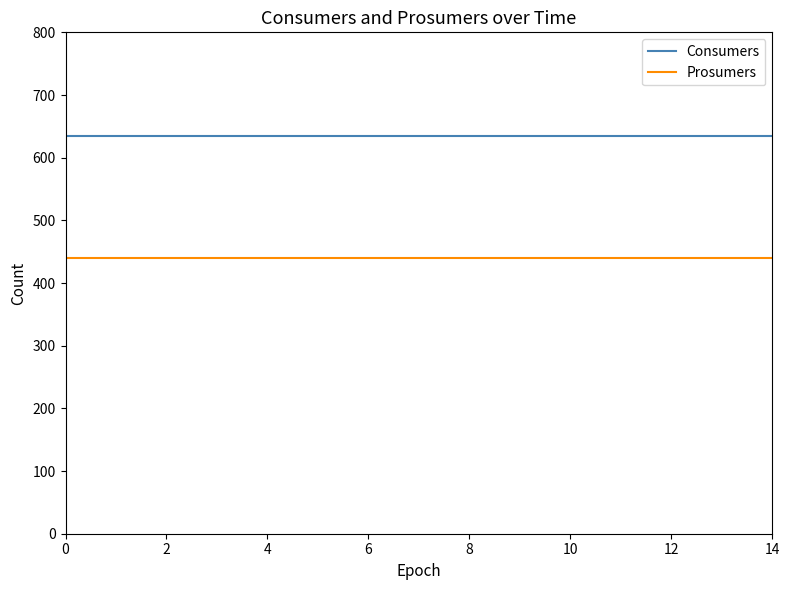

True or false: Consumers and Prosumers cross at least once.

False